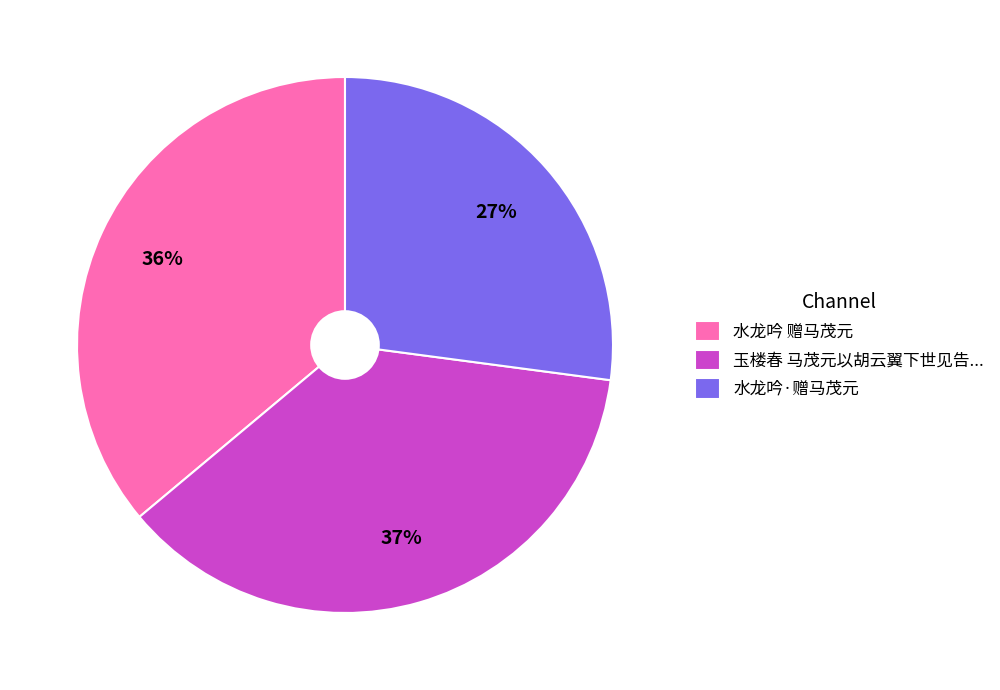

Approximately how many times larger is the value at 水龙吟 赠马茂元 compared to 玉楼春 马茂元以胡云翼下世见告...?

1.0